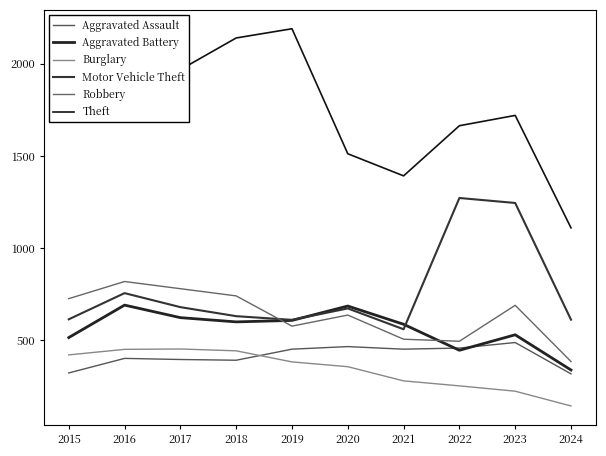

List the series in order of their peak value, highest first.

Theft, Motor Vehicle Theft, Robbery, Aggravated Battery, Aggravated Assault, Burglary